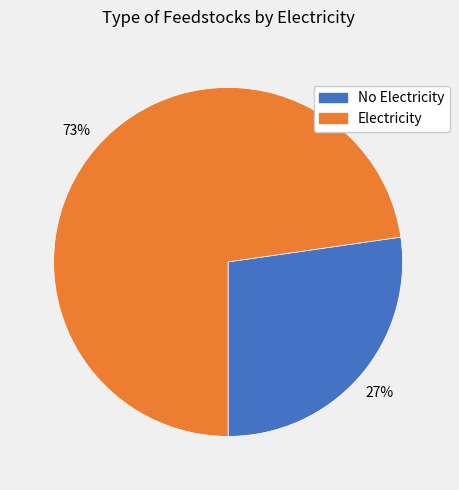

To the nearest percent, what is the combined percentage of No Electricity and Electricity?

100%